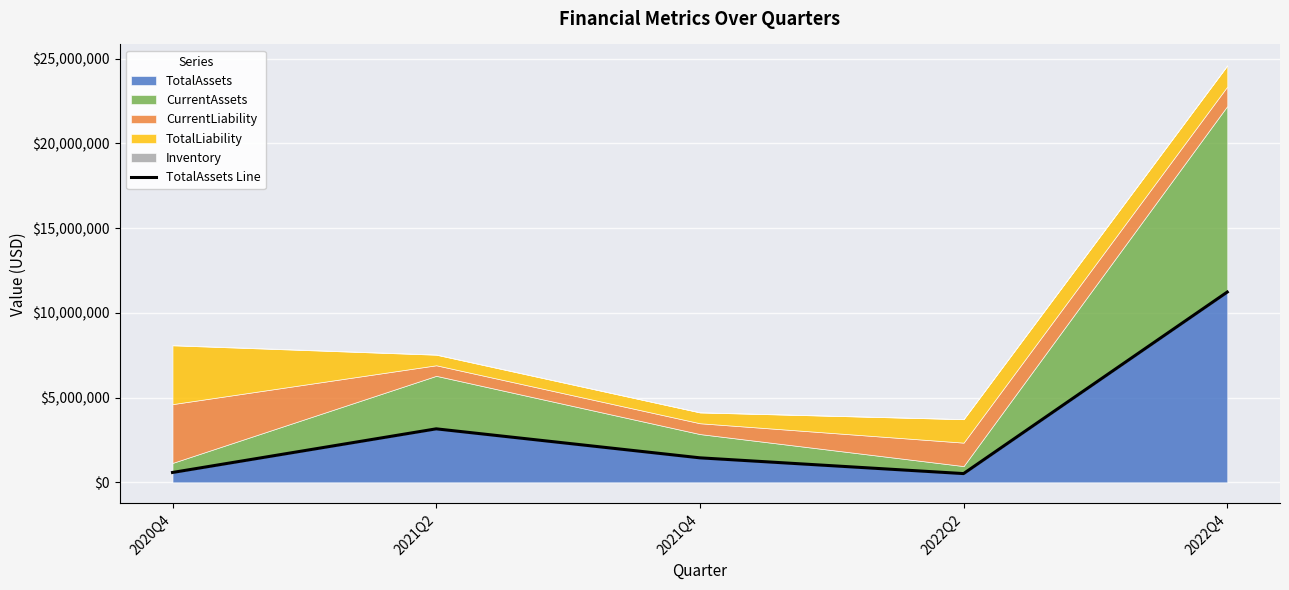

What is the average value?

3384000